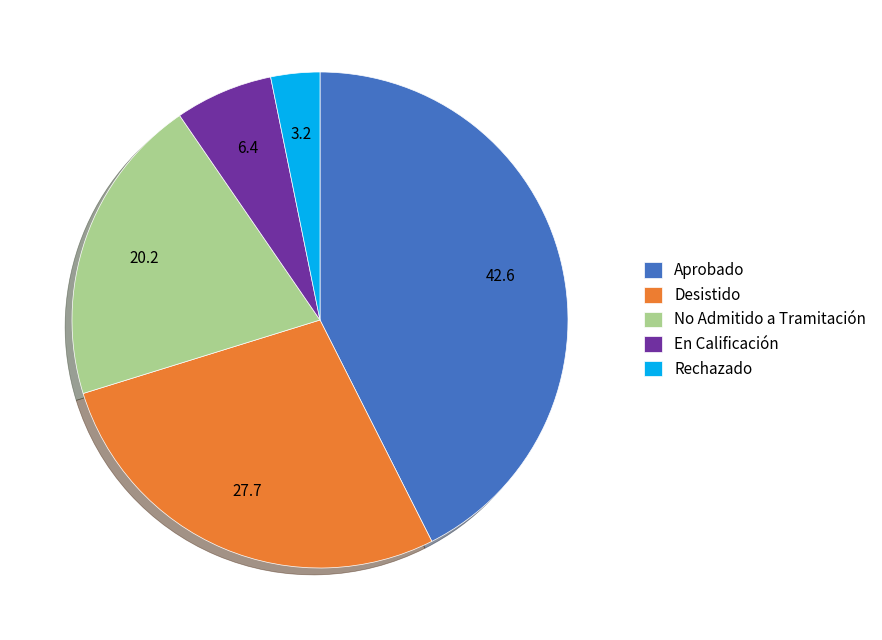

How many segments does this pie chart have?

5